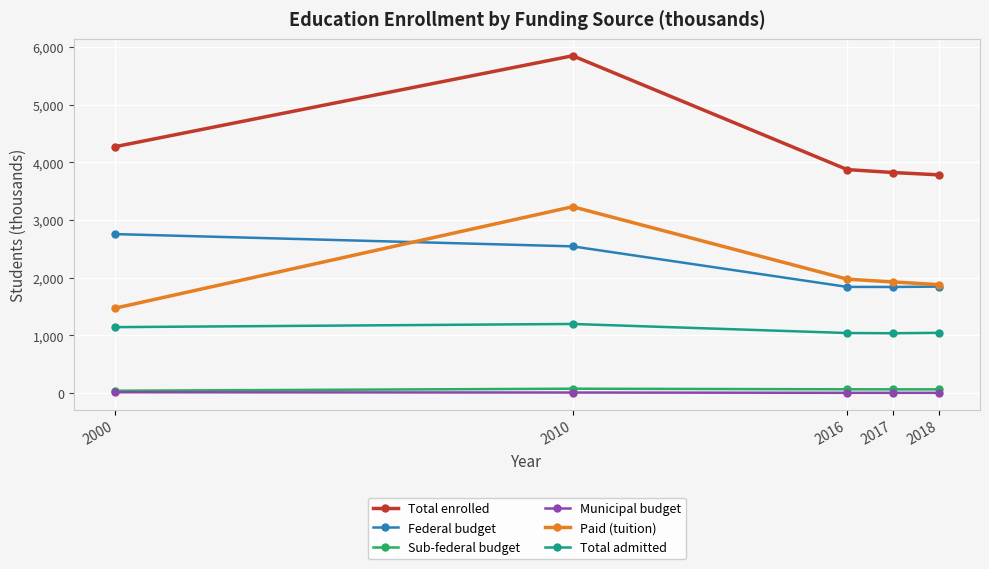

Which series has the largest range (max minus min)?

Total enrolled